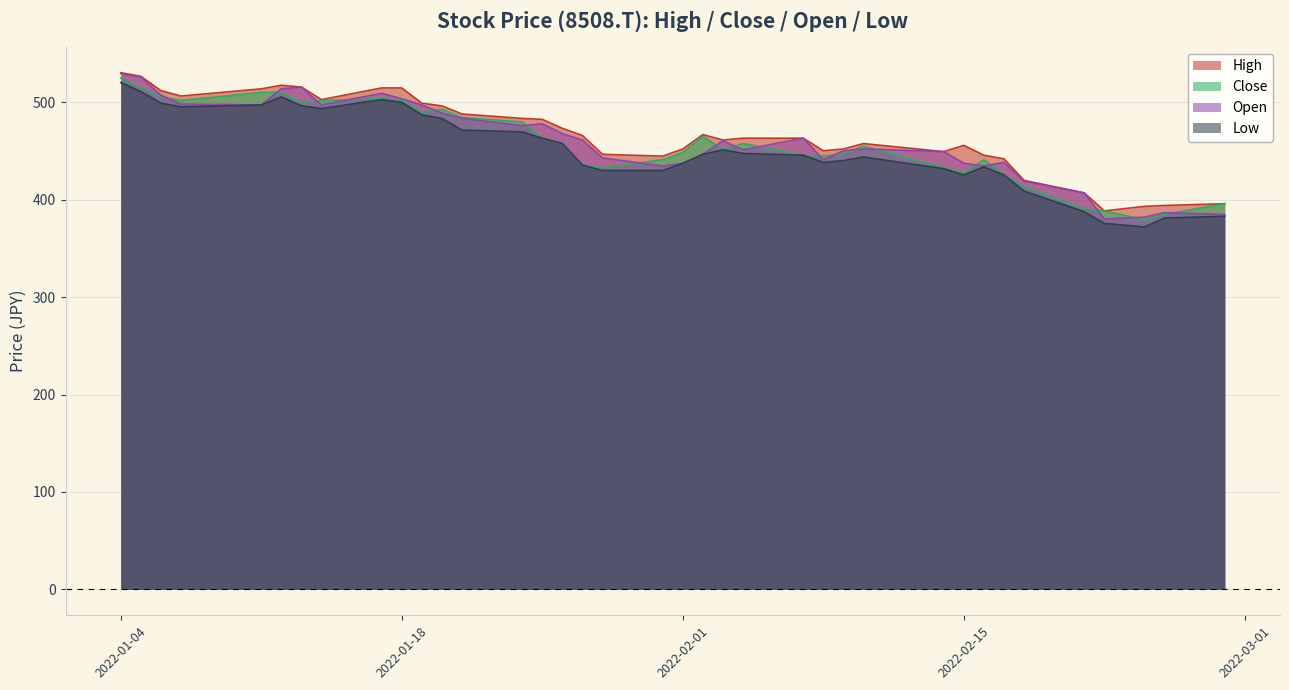

The value of Low at 2022-01-18 is 849.9. True or false?

False